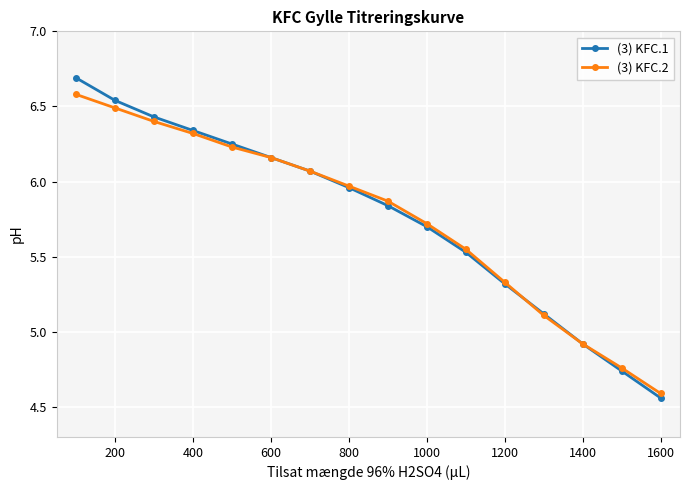

What is the value of the (3) KFC.2 point at the 13th from the left?

5.1